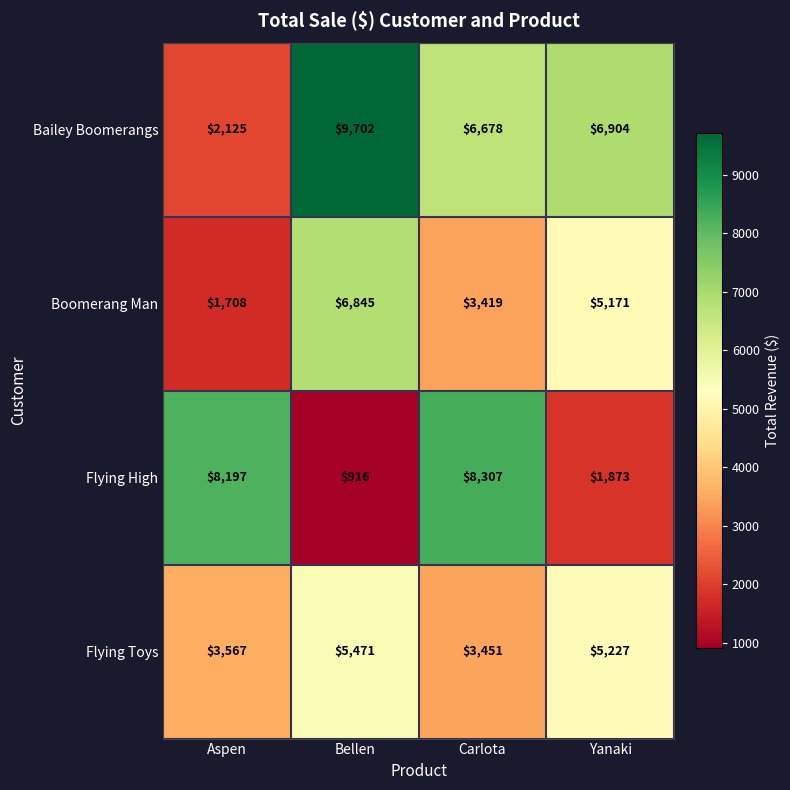

At which label does Flying Toys first exceed 5227?

Bellen